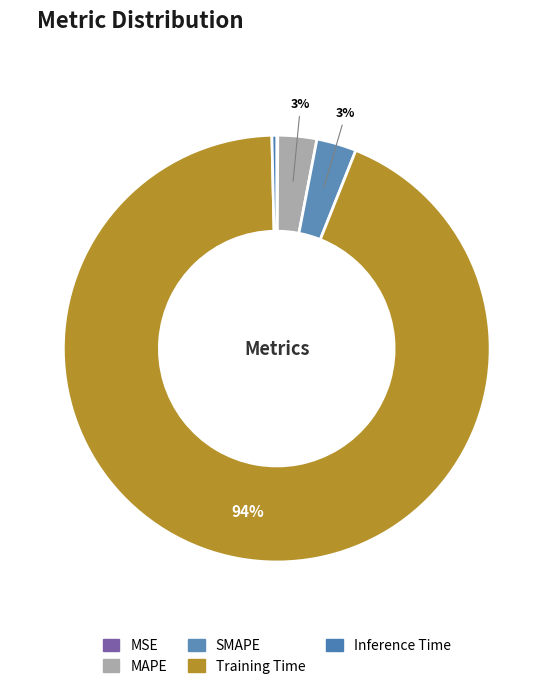

What percentage do SMAPE and Inference Time together represent?

3.4%